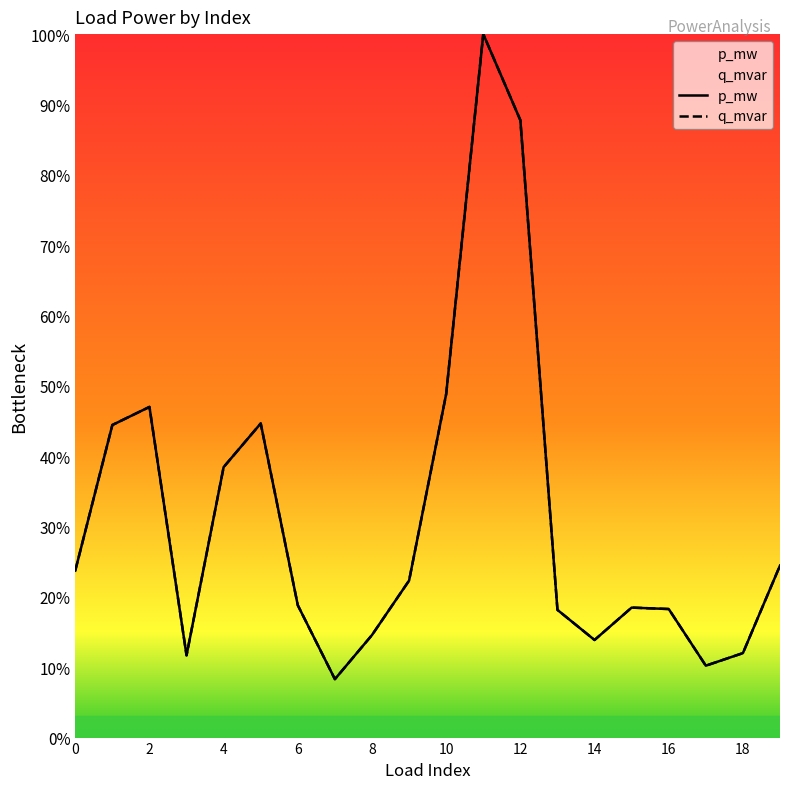

Between 4 and 13, which series saw the biggest shift?

q_mvar